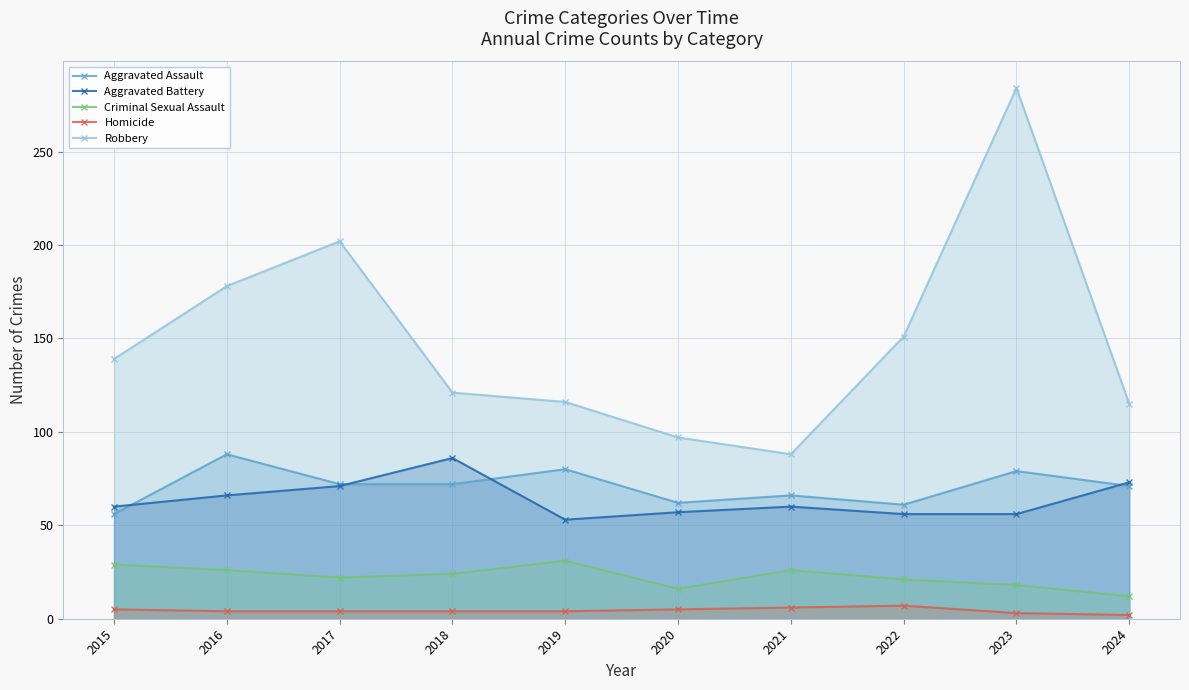

What is the total value across all series at 2020?

237